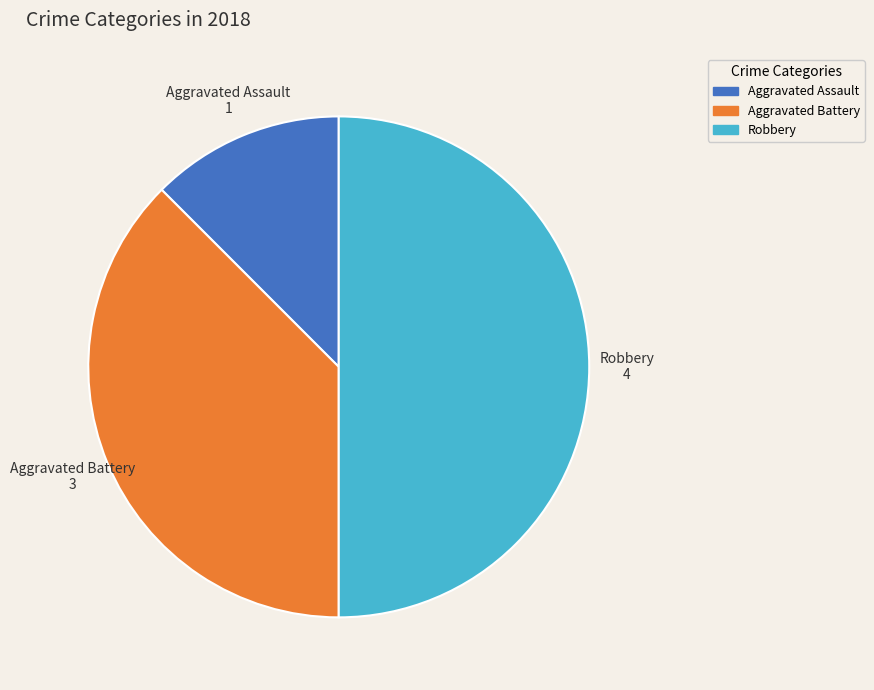

How many slices are in this pie chart?

3